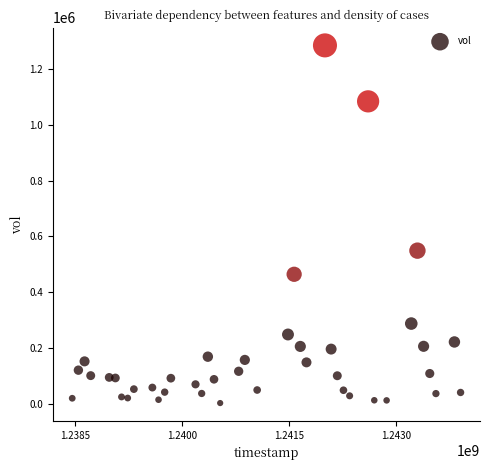

What is the range of Y values (max minus min)?

1283200